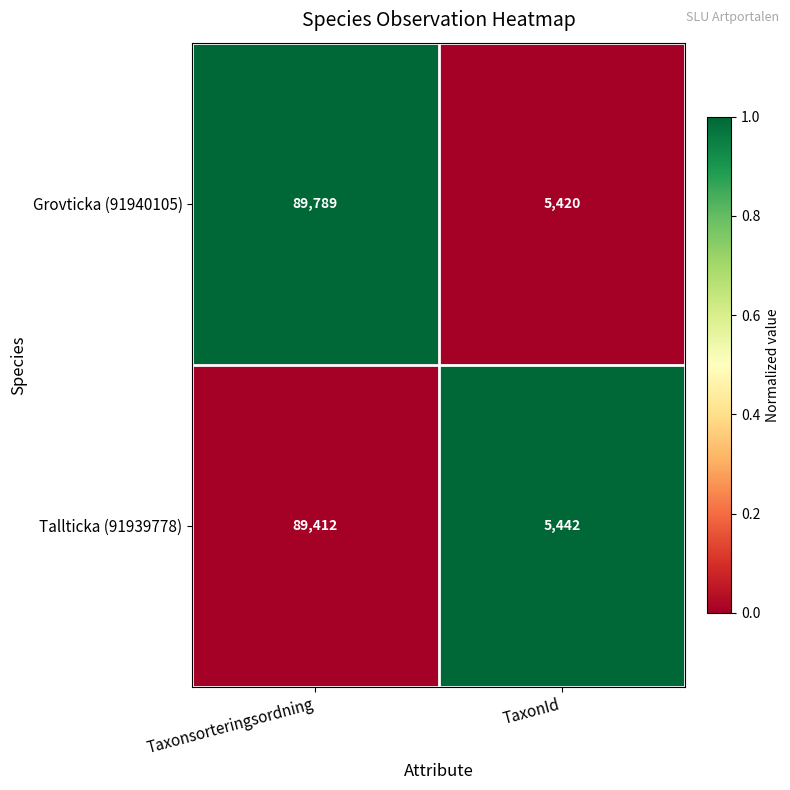

At which category is the sum across all series the highest?

Taxonsorteringsordning